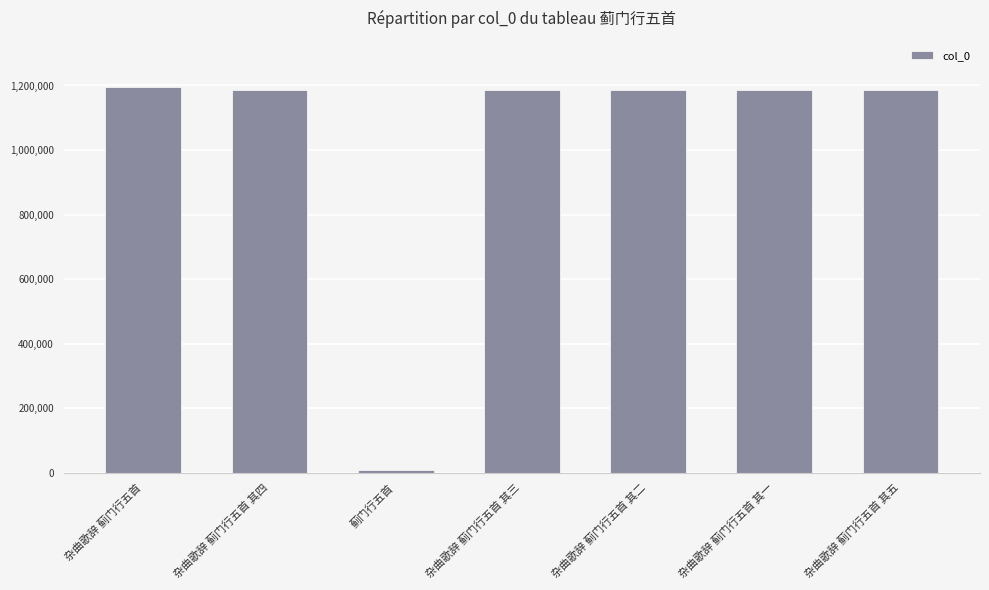

Which category has the lowest value across all series?

蓟门行五首